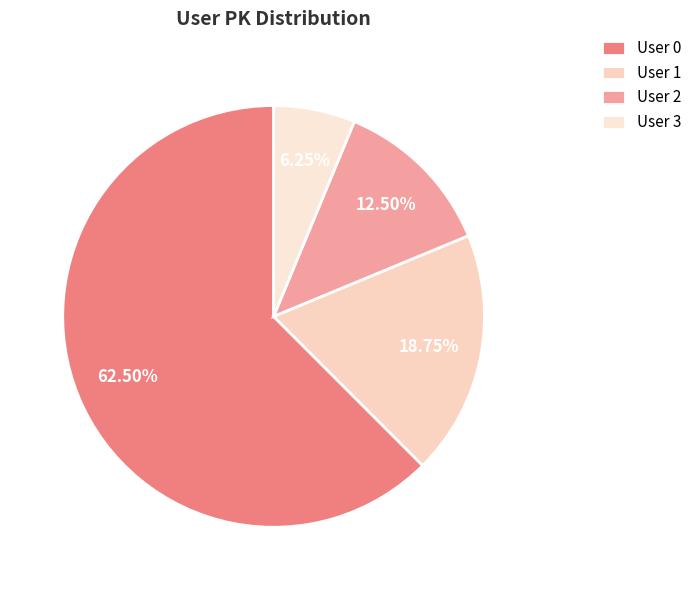

Count the number of slices in the pie.

4